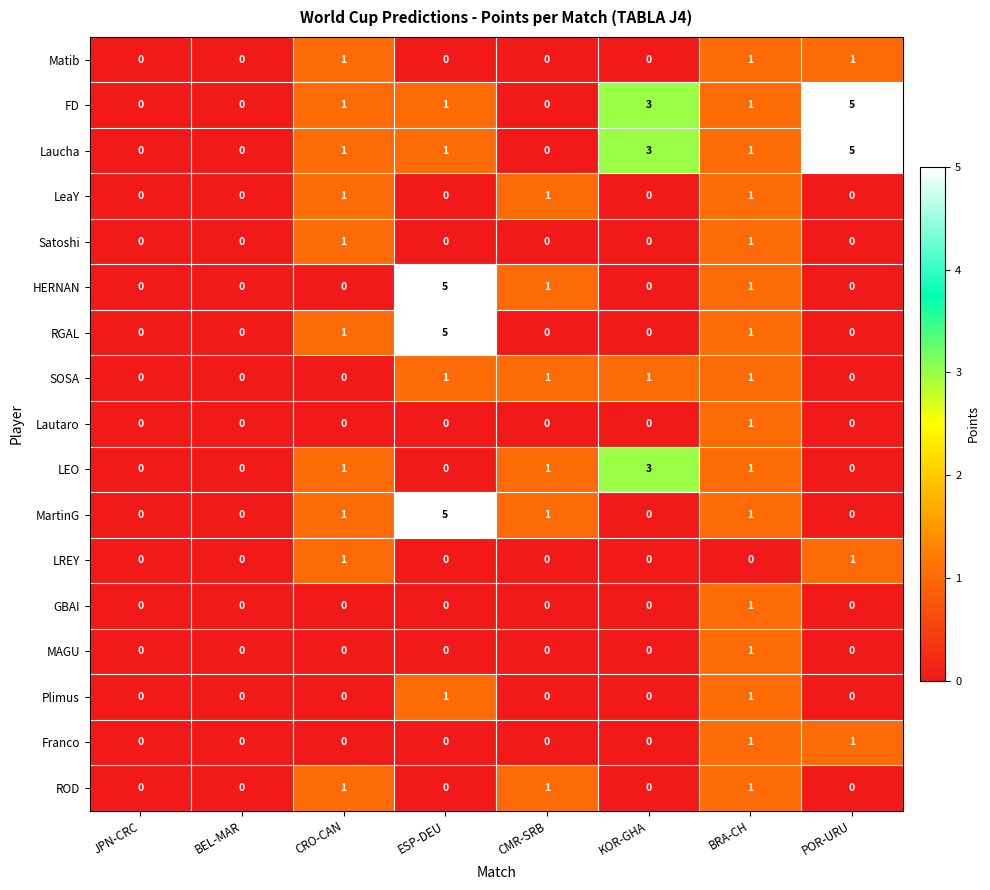

What is the greatest value displayed?

5